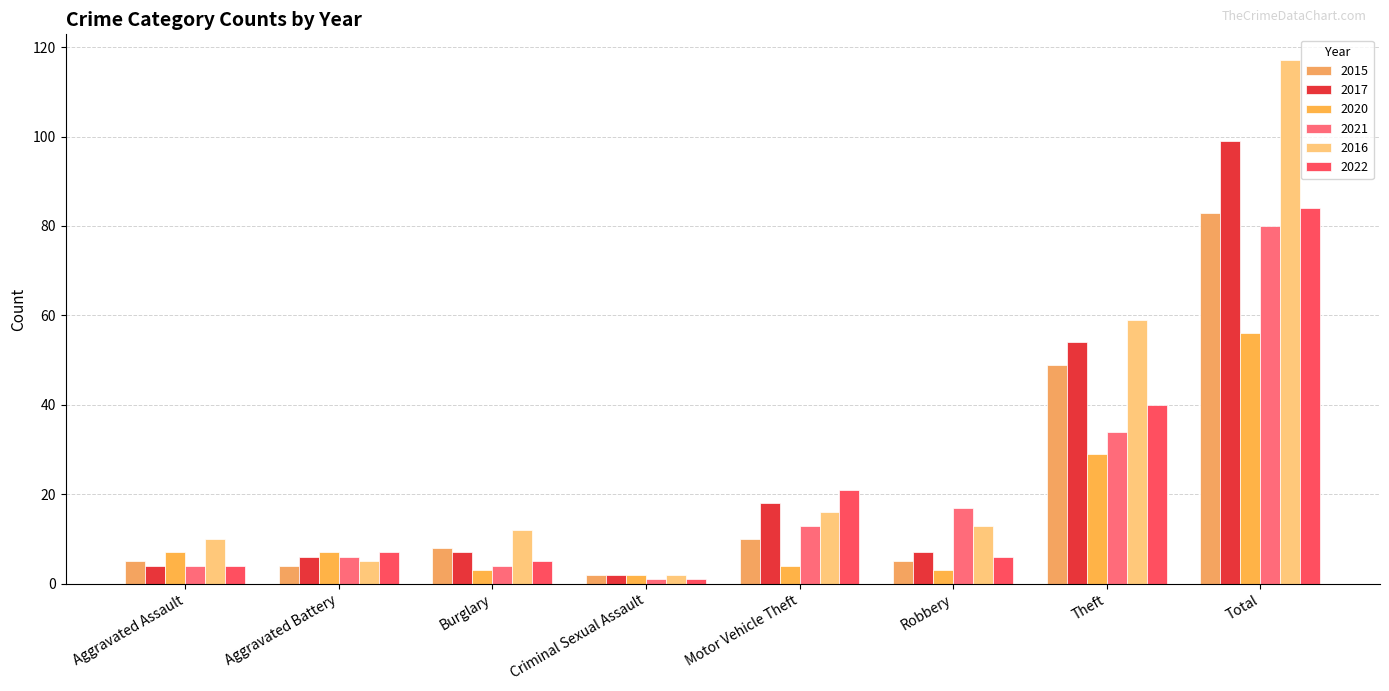

How many groups of bars are there?

8